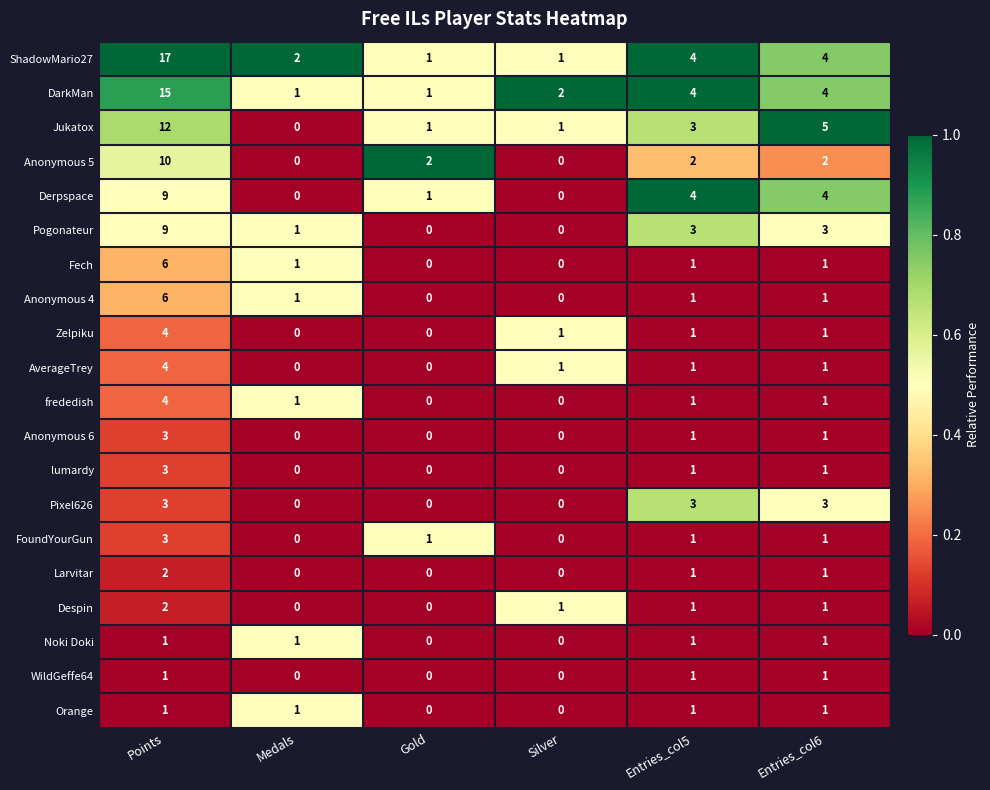

At how many categories does at least one series exceed 0?

6